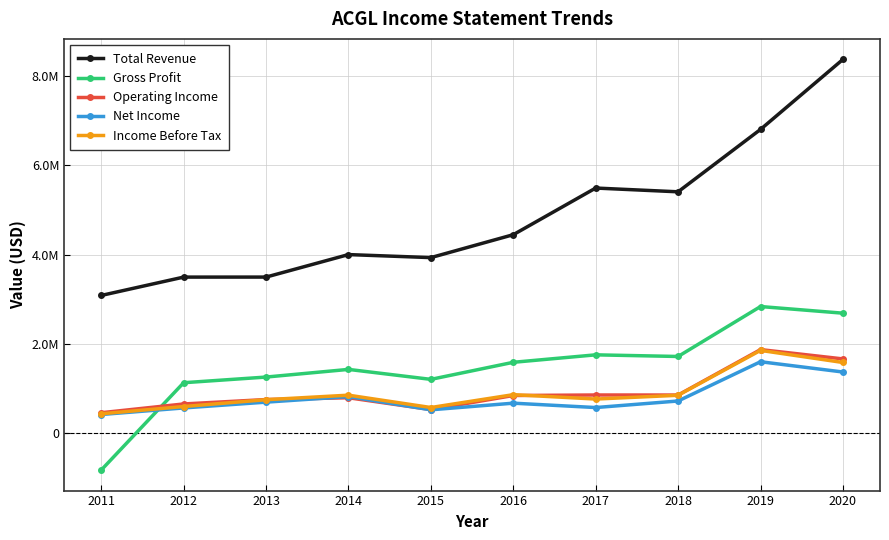

What is the difference between the Total Revenue values at 2012 and 2011?

411800